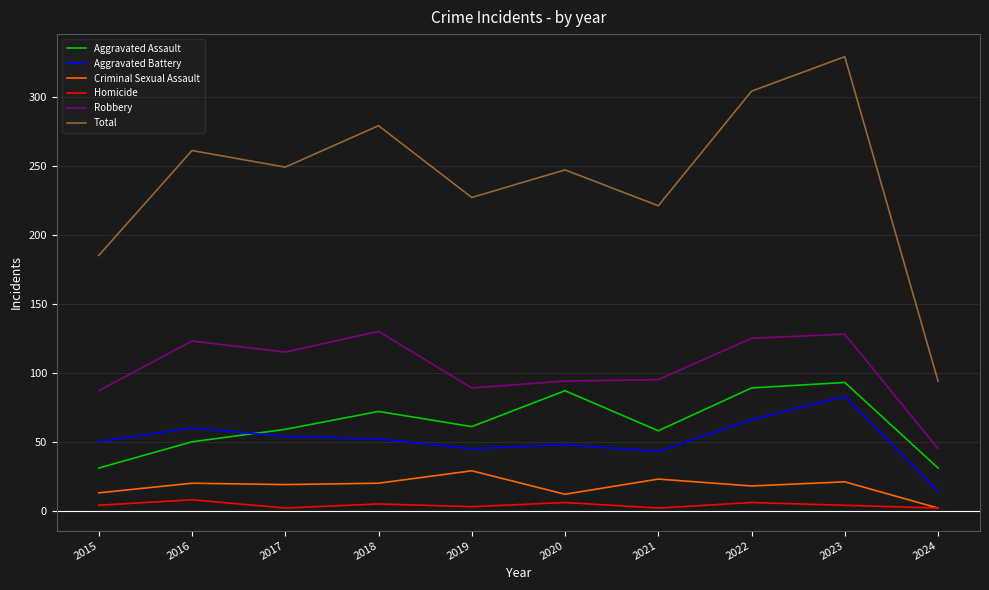

True or false: Homicide and Total intersect in this chart.

False